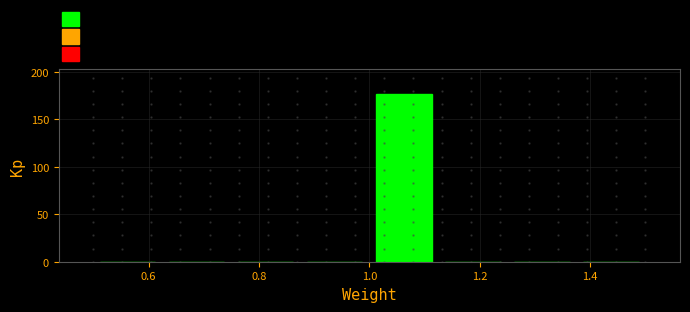

How tall is the bar that spans 1.000 to 1.125 on the x-axis? Neither the bar edges nor the heights are printed on the chart, so give them approximately, as read against the axes.

175